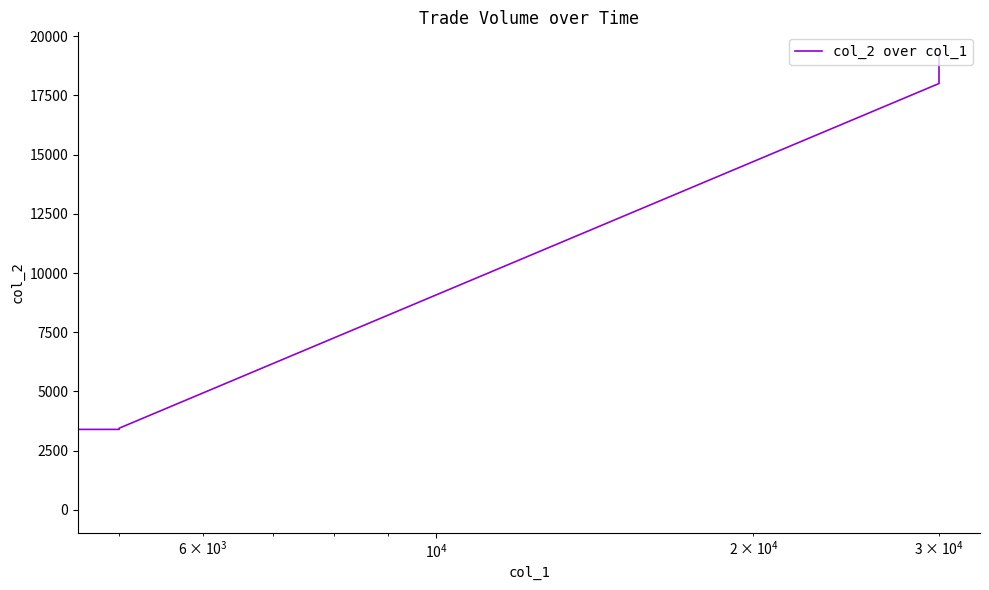

Does the chart have visible grid lines?

No